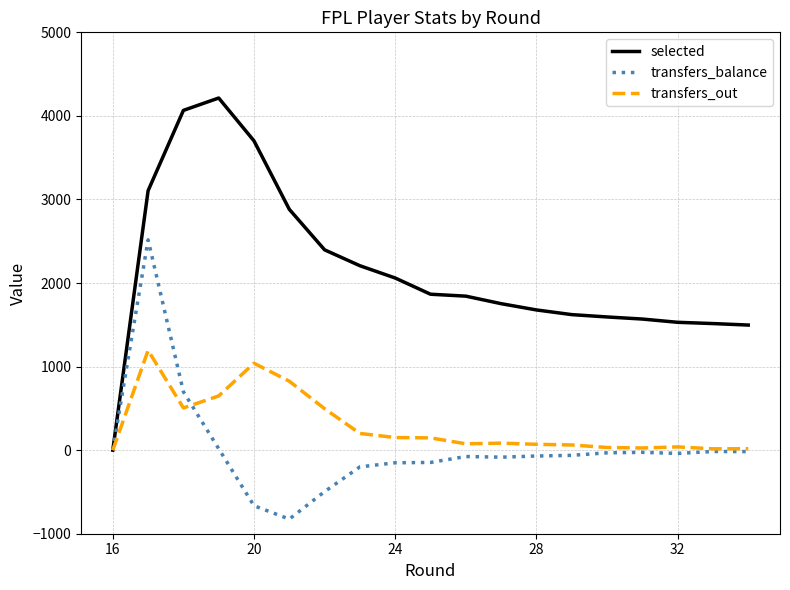

Rank the series by their maximum value, from lowest to highest.

transfers_out, transfers_balance, selected